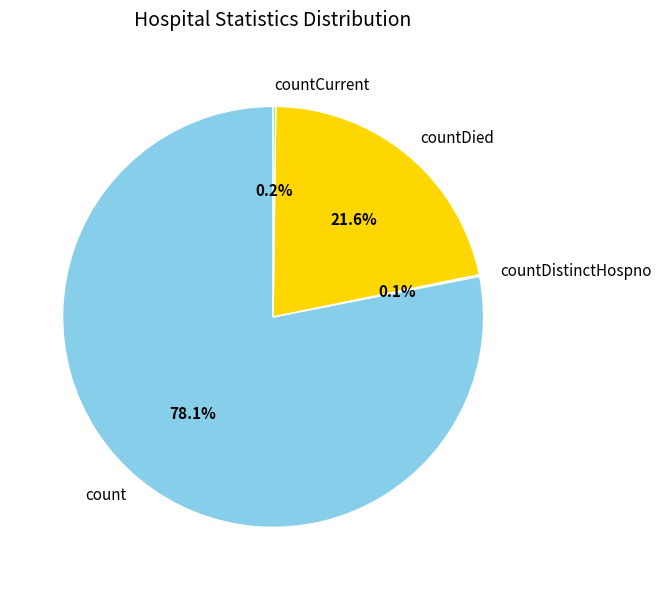

Approximately how many times larger is the value at count compared to countDied?

3.6